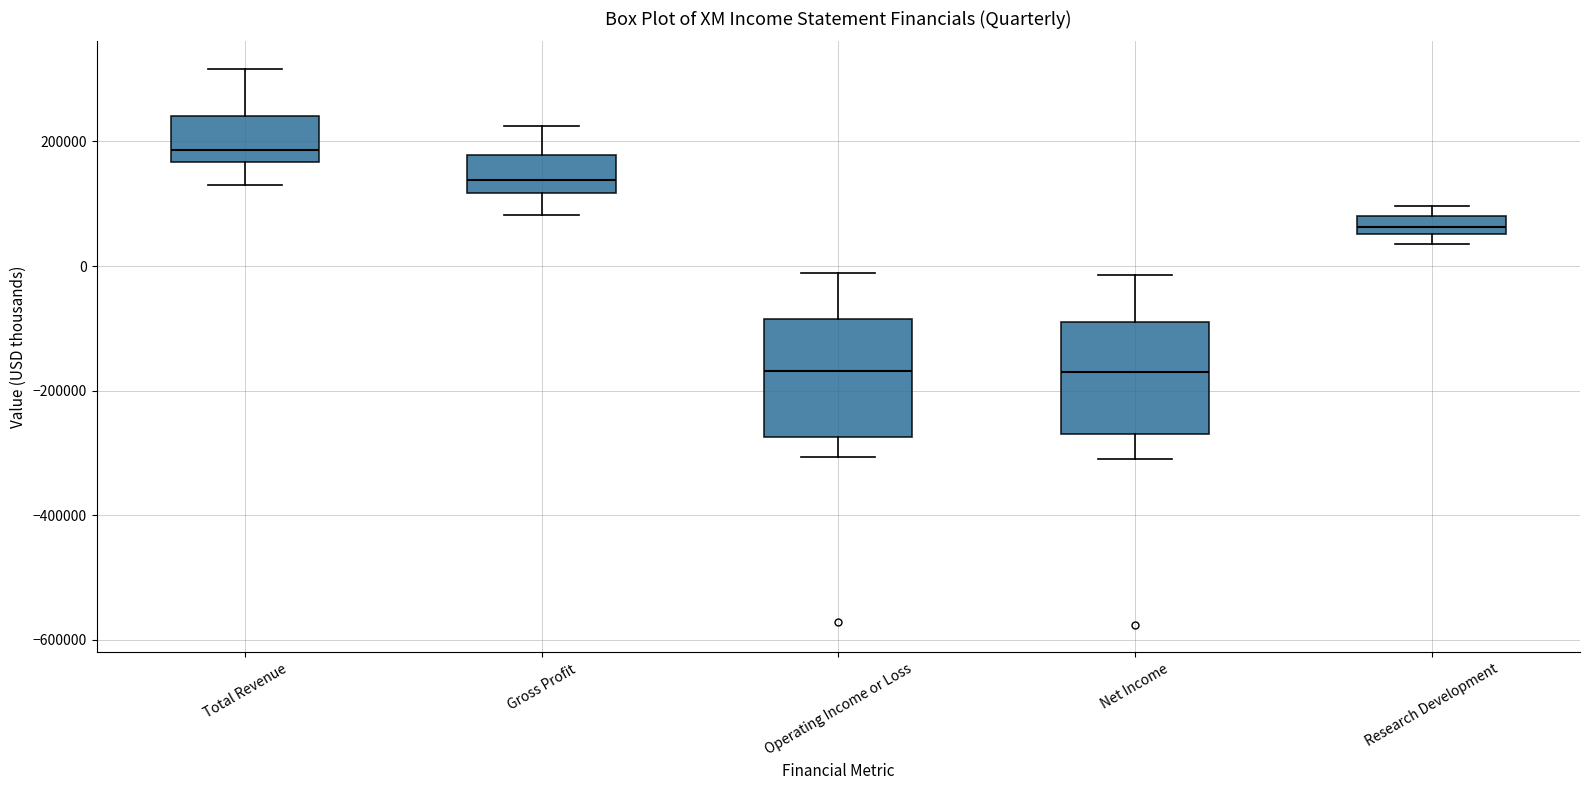

Where is the upper edge of the box for Gross Profit on the y-axis? The values are not printed on the chart, so give them approximately, as read against the axis.

180000